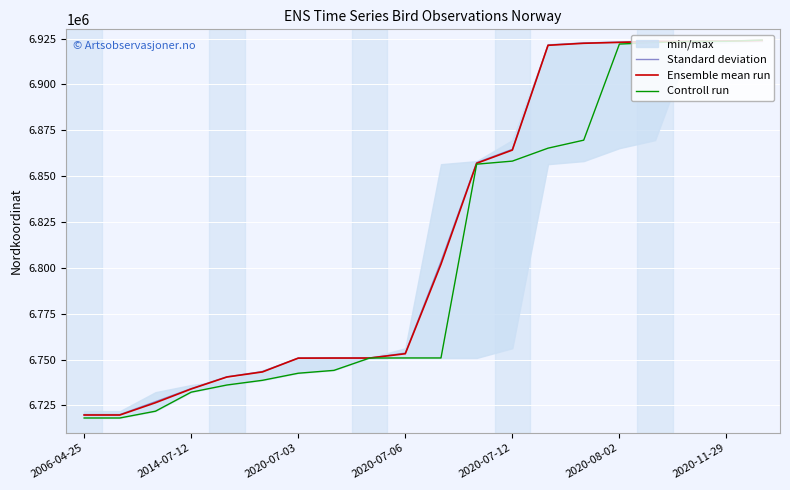

The value of Ensemble mean run at 16 is 11599596. True or false?

False